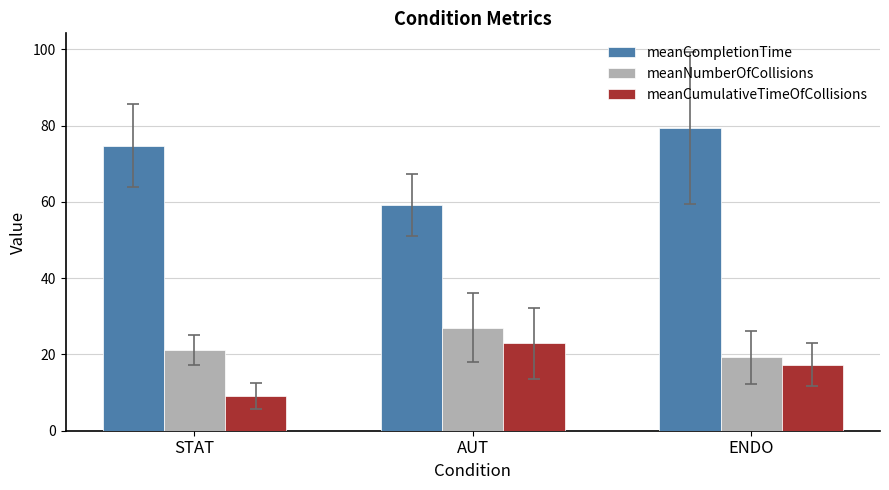

What is the total value across all series at AUT?

109.2